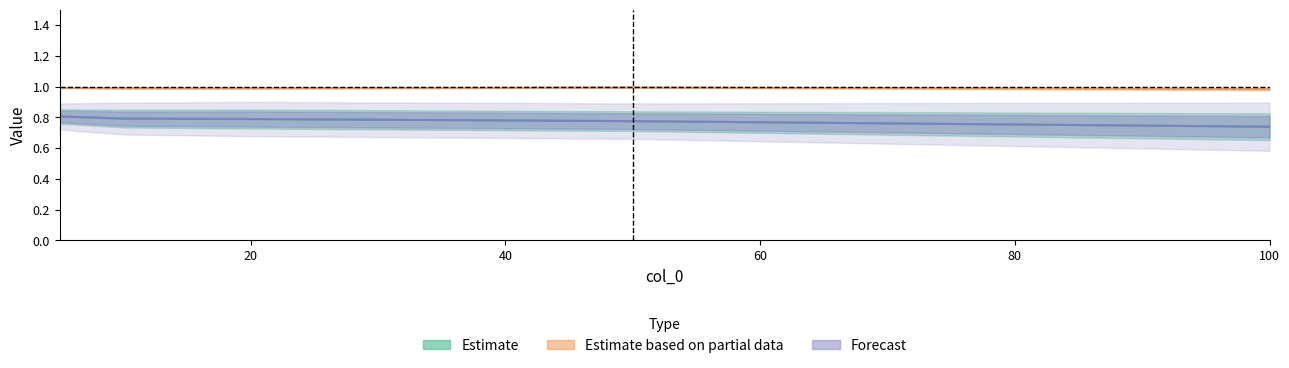

True or false: col_1 has a value of 0.8 at 10.

True